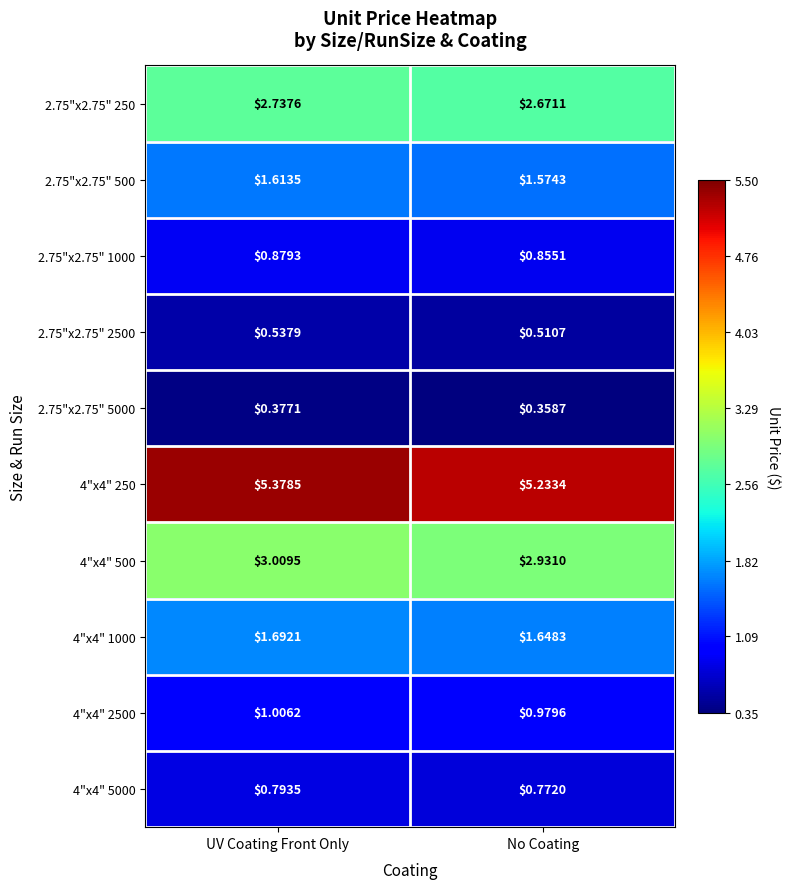

At how many categories does at least one series exceed 4?

2